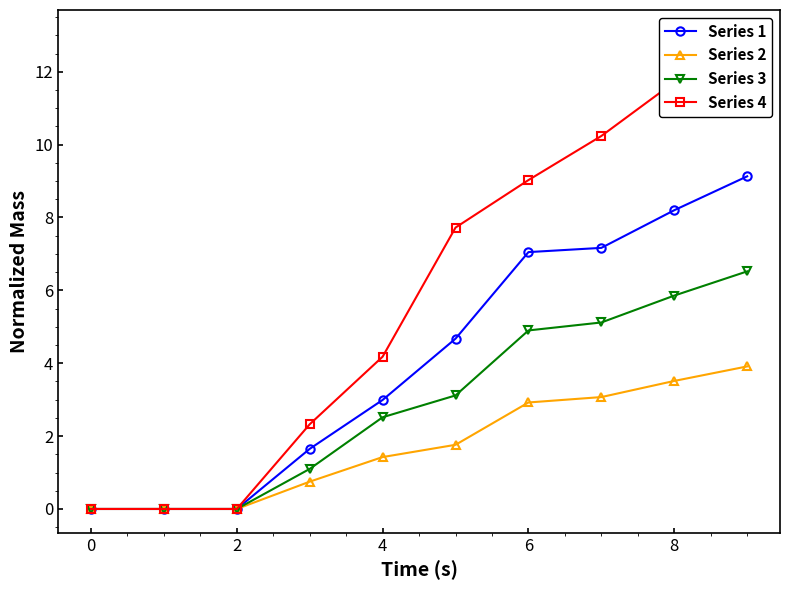

True or false: Series 3 and Series 2 cross at least once.

False